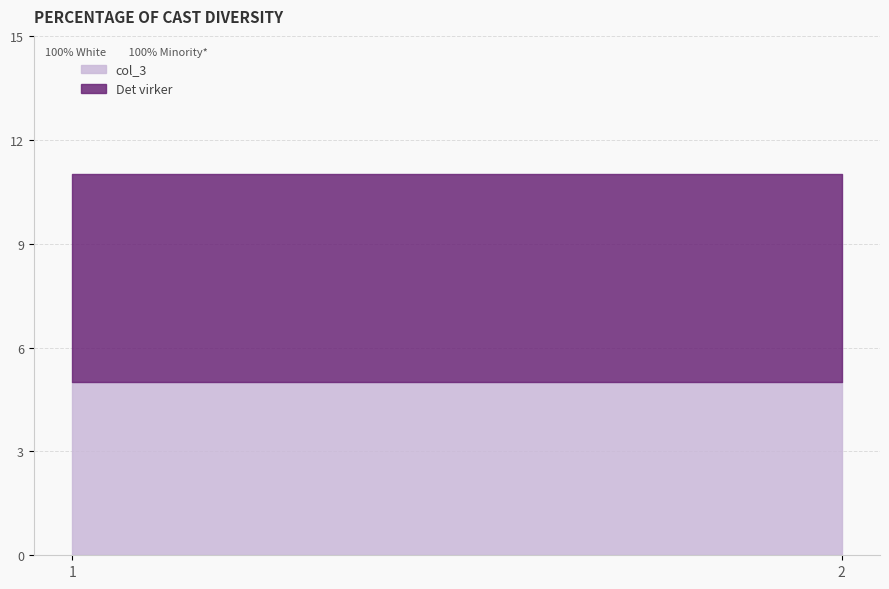

The value of col_3 at 1 is 3. True or false?

False